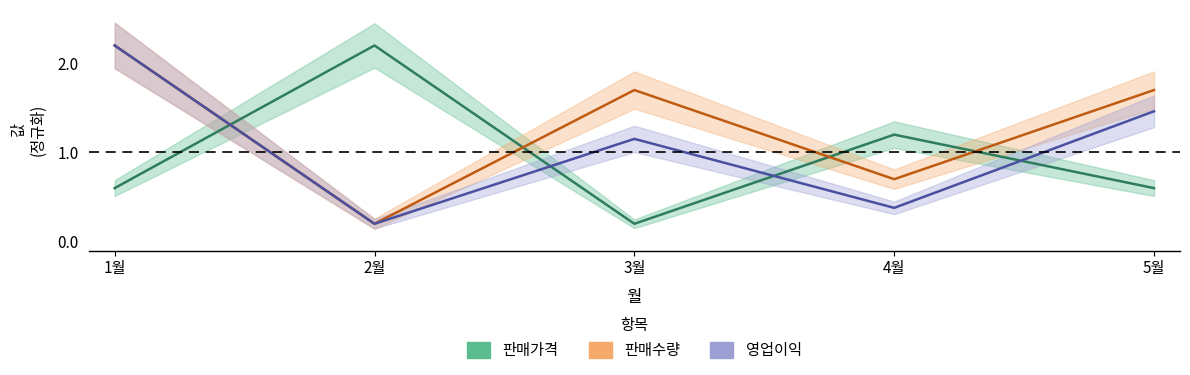

How many times do 판매수량 and 판매가격 cross each other?

4